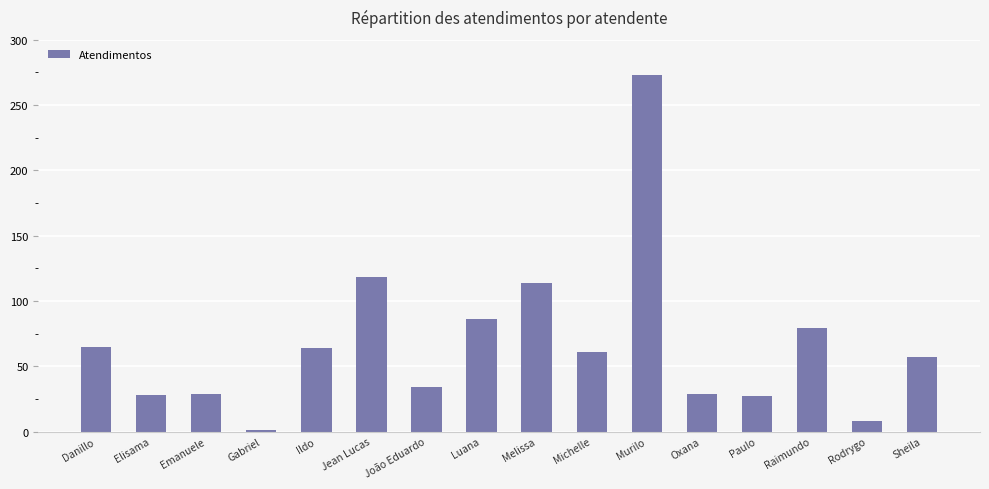

What is the smallest value displayed?

1